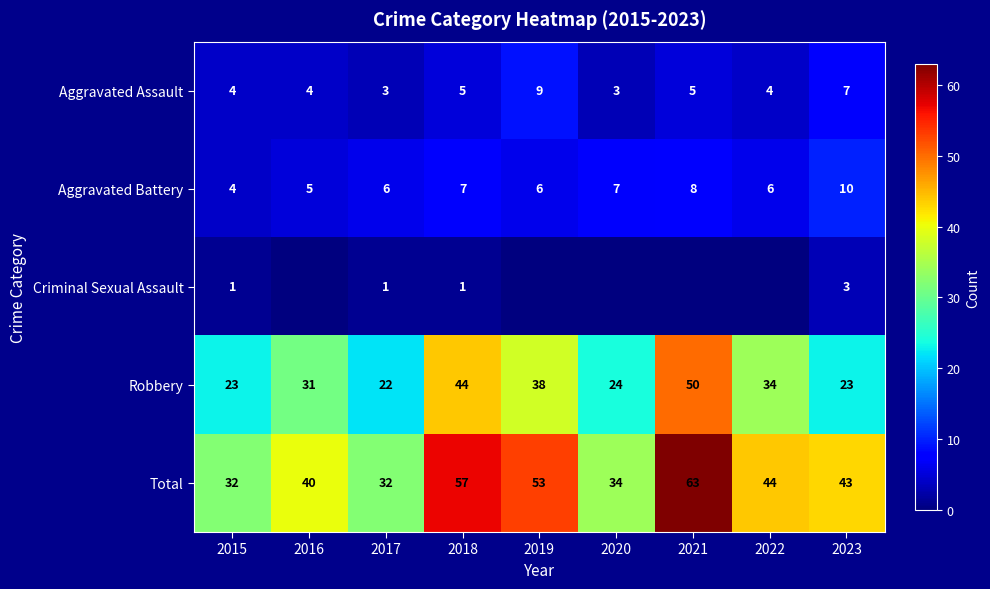

What is the difference between the highest and lowest values at 2020?

34